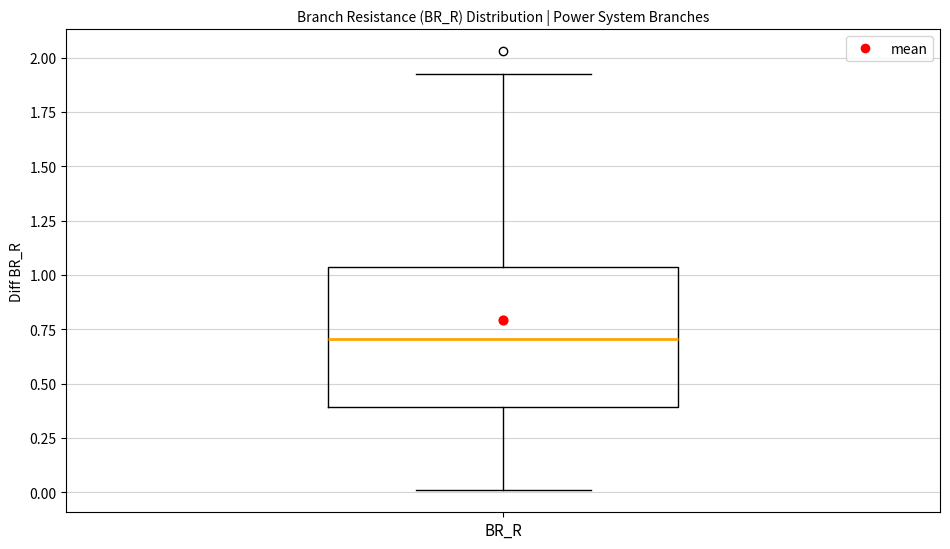

Where does the lower whisker of the box for BR_R end on the y-axis? The values are not printed on the chart, so give them approximately, as read against the axis.

0.00